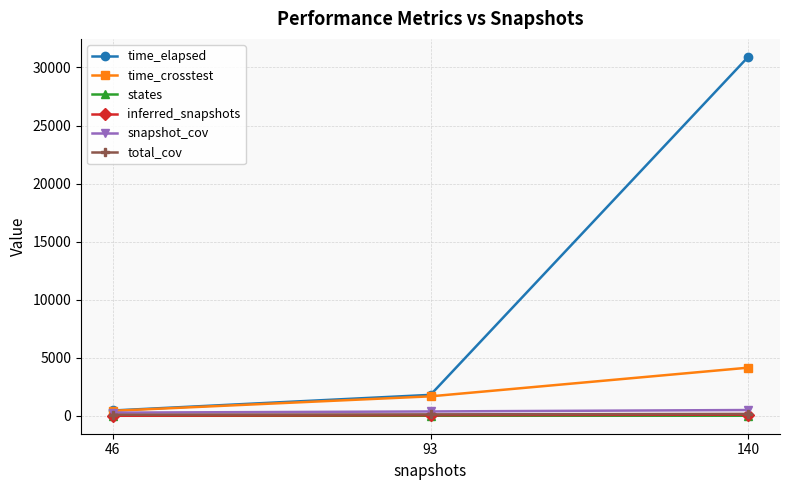

What is the spread (max minus min) of values at 140?

30910.8